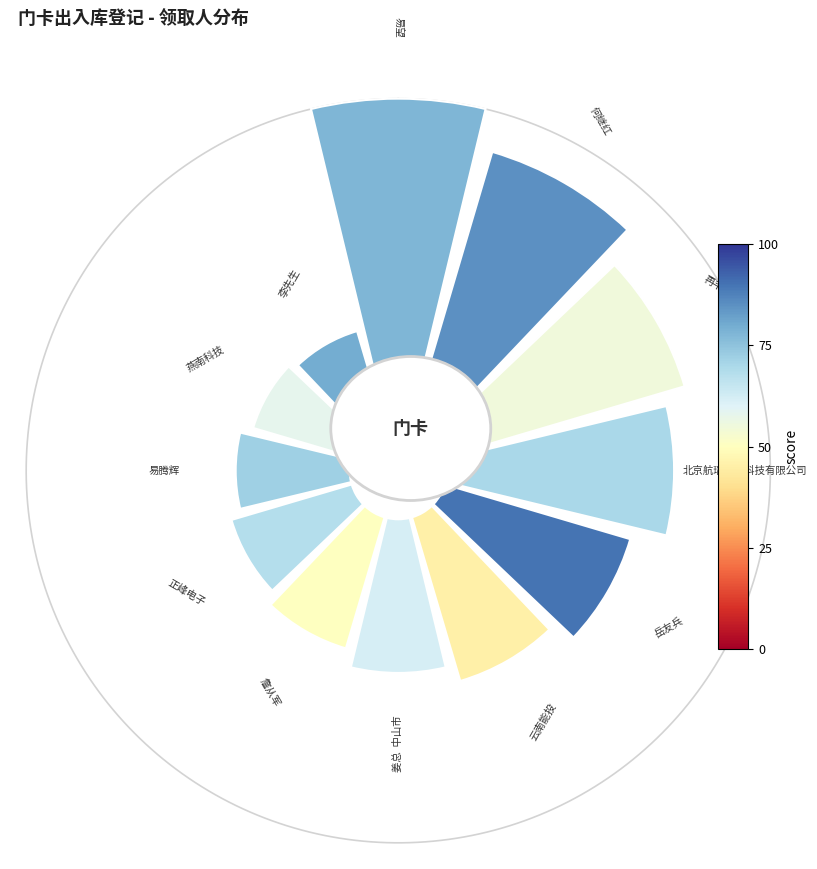

Does 6 represent more than half of the total?

No